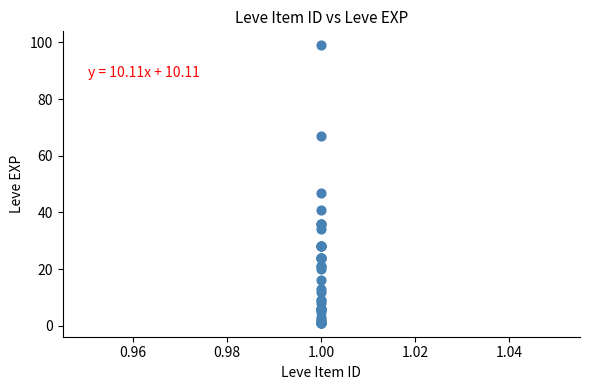

What Y value in the scatter plot is closest to 50?

47